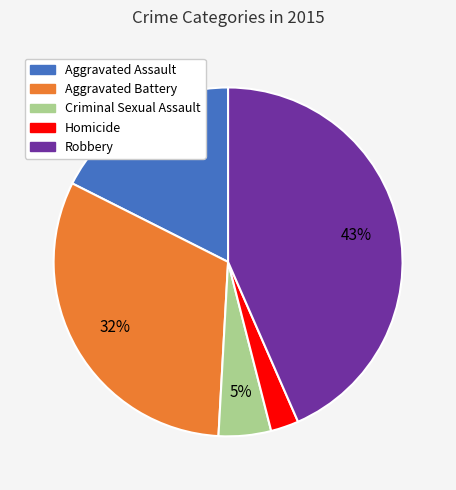

Does any single category account for the majority?

No